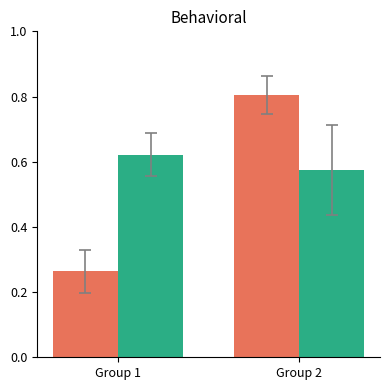

At which category is the sum across all series the highest?

Group 2